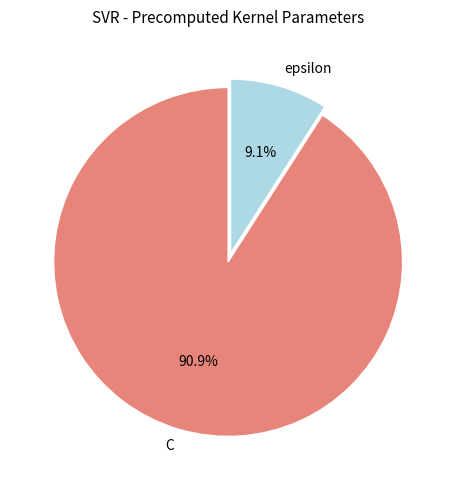

Does C represent more than half of the total?

Yes